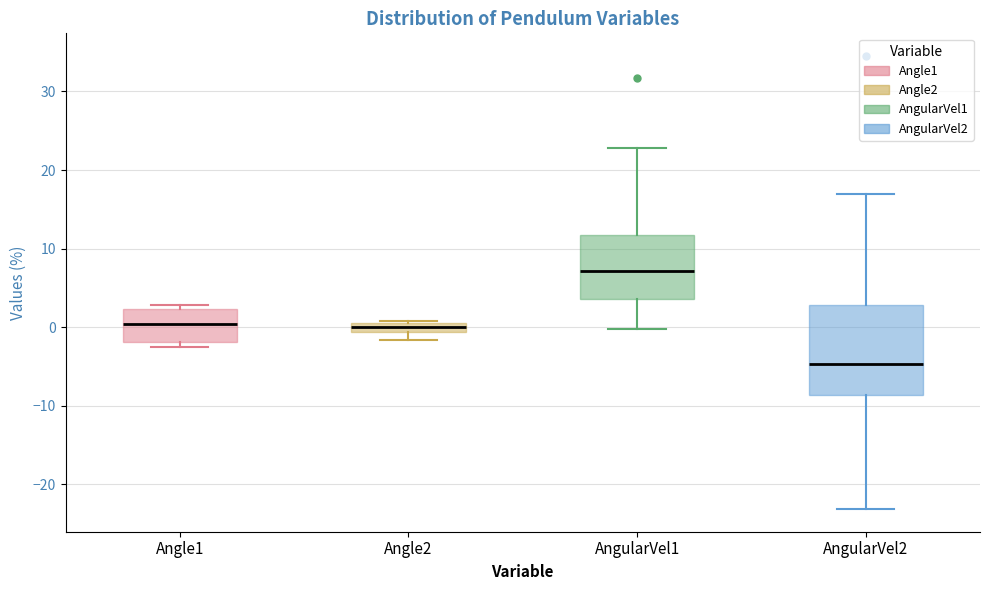

Where does the lower whisker of the box for AngularVel2 end on the y-axis? The values are not printed on the chart, so give them approximately, as read against the axis.

-23